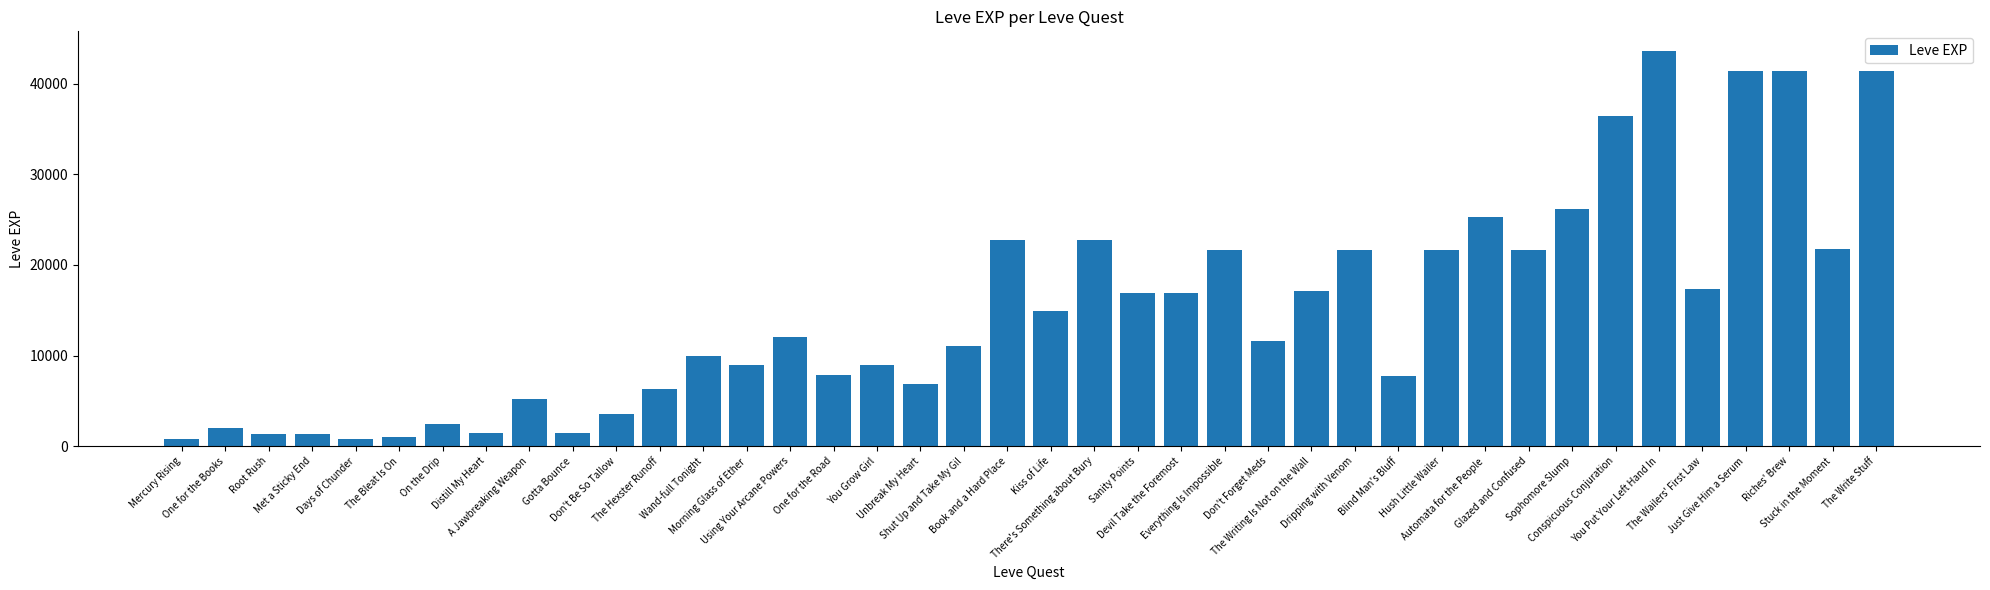

What is the difference between the maximum and minimum values?

42800